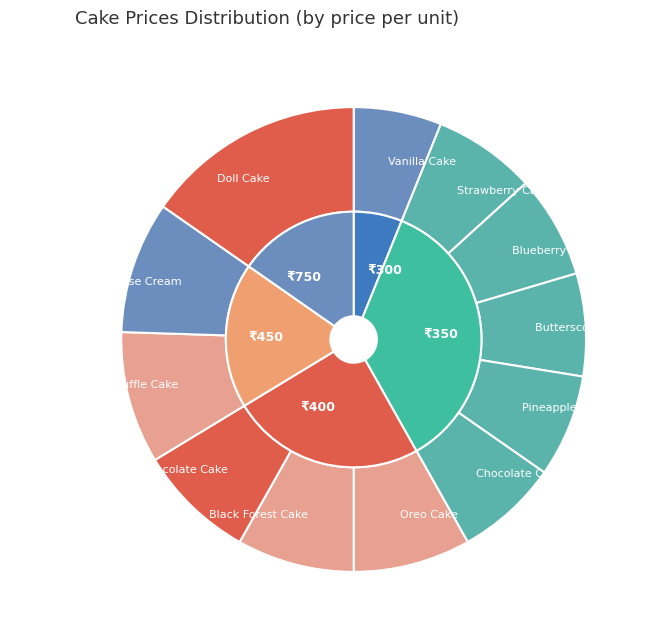

Does any single category account for the majority?

No